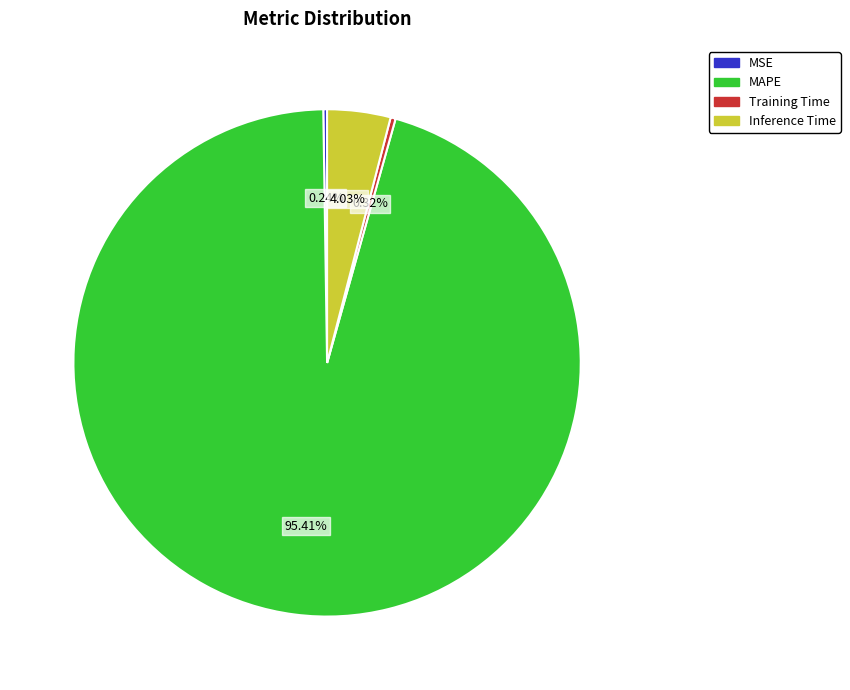

What is the total percentage of Inference Time and Training Time?

4.4%